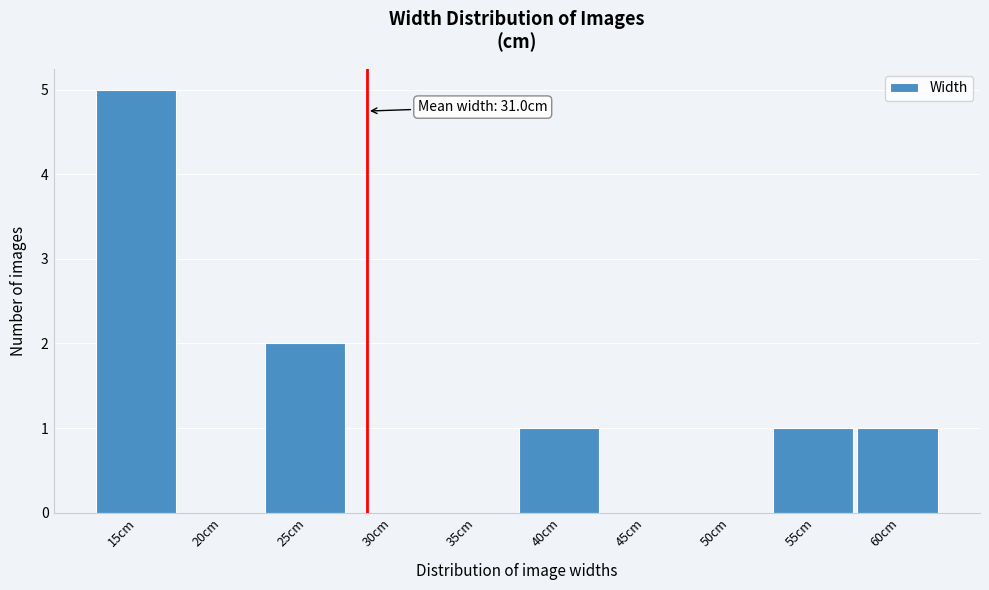

Reading left to right, extract all data points from this chart.

15cm=5	20cm=0	25cm=2	30cm=0	35cm=0	40cm=1	45cm=0	50cm=0	55cm=1	60cm=1